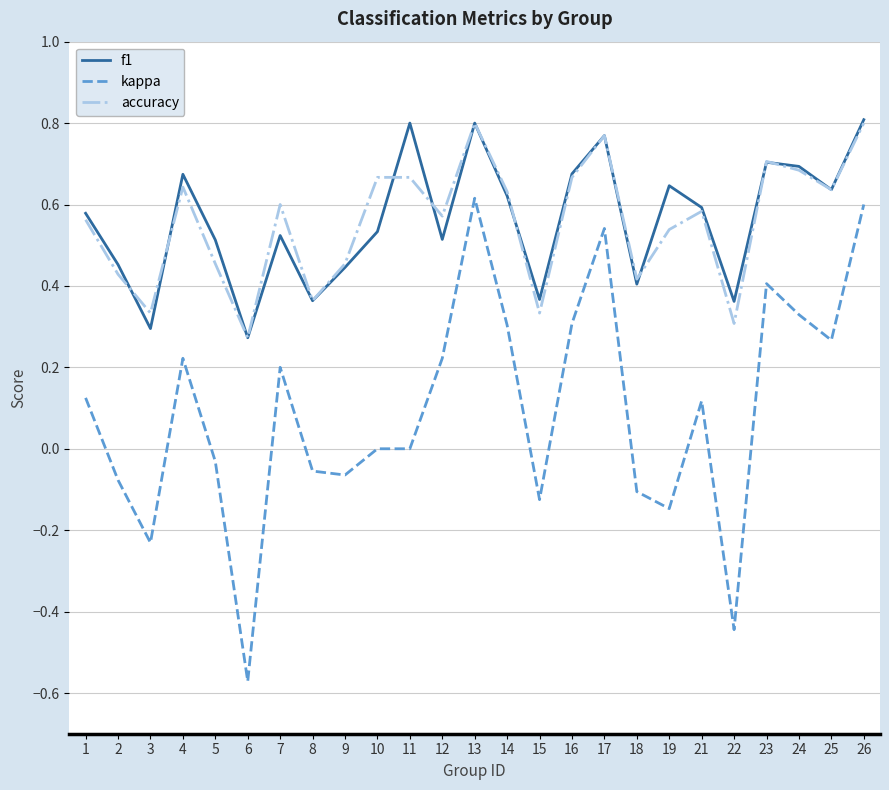

The value of accuracy at 7 is 0.6. True or false?

True